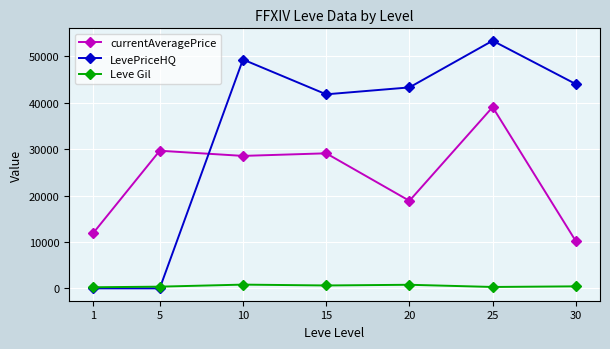

What is the value of the Leve Gil point at the 1st from the left?

232.5